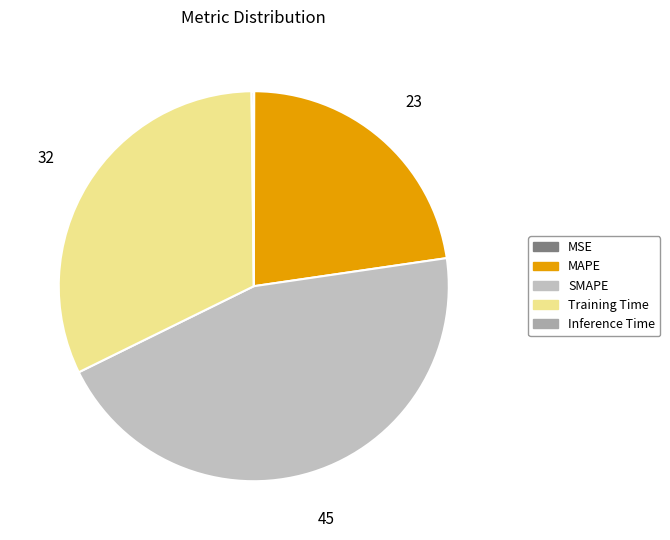

Is it true that SMAPE is 51% of the pie?

False